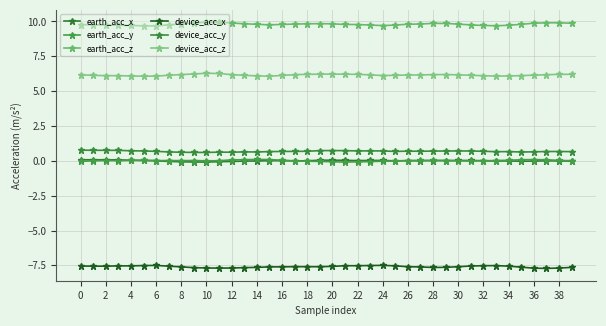

How many lines are shown in the chart?

6